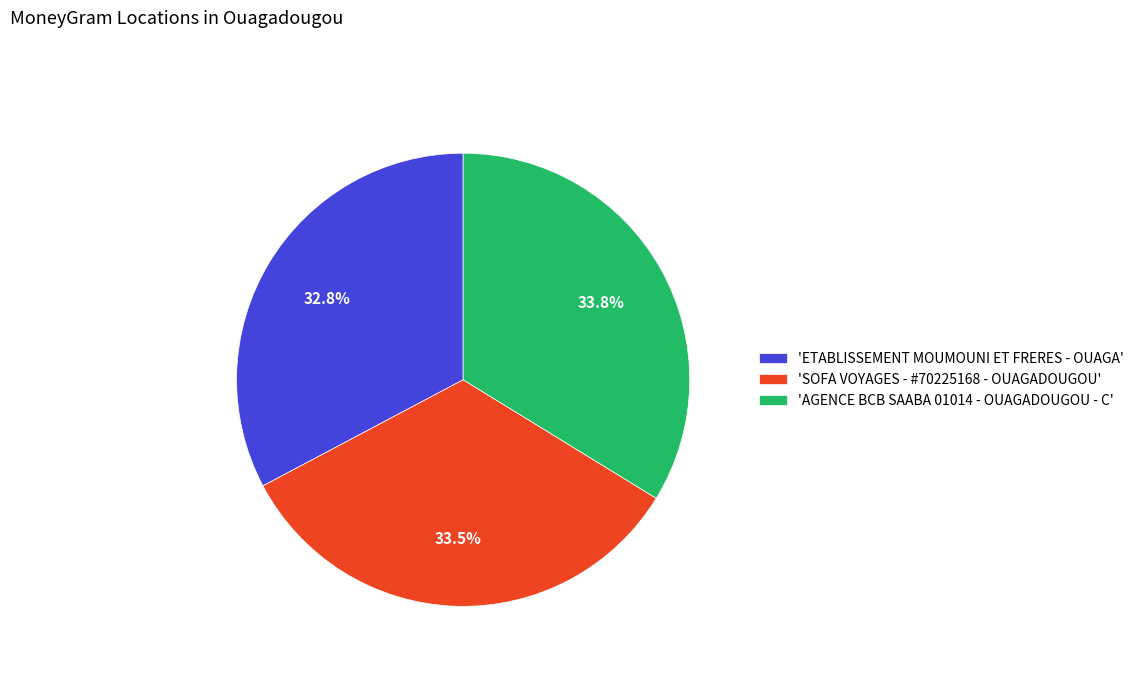

Count the number of slices in the pie.

3